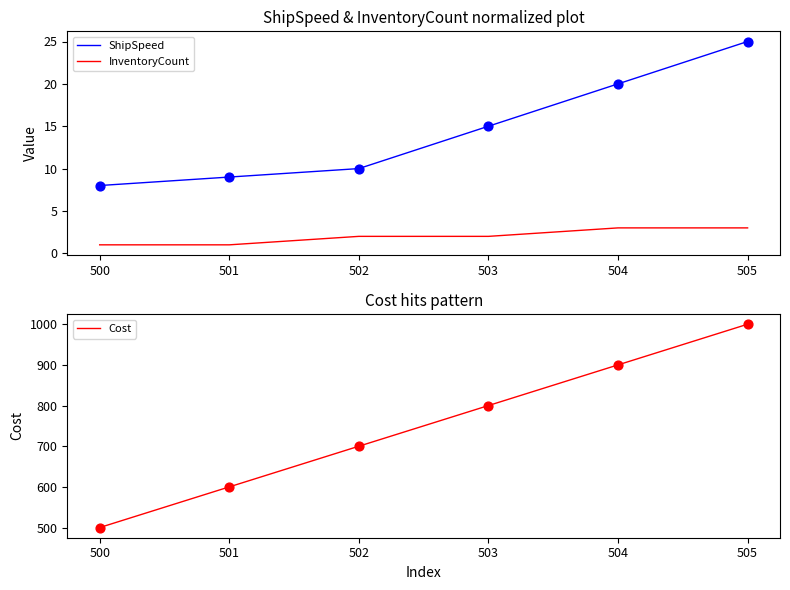

What is the total value across all series at 504?

923